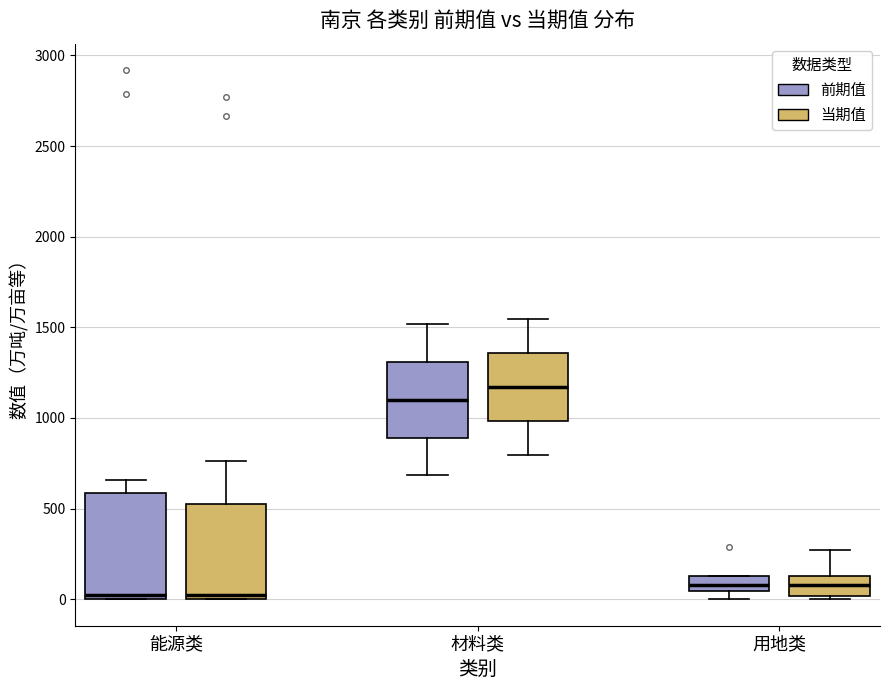

Which box is the tallest, from its lower edge to its upper edge?

能源类 (前期值)